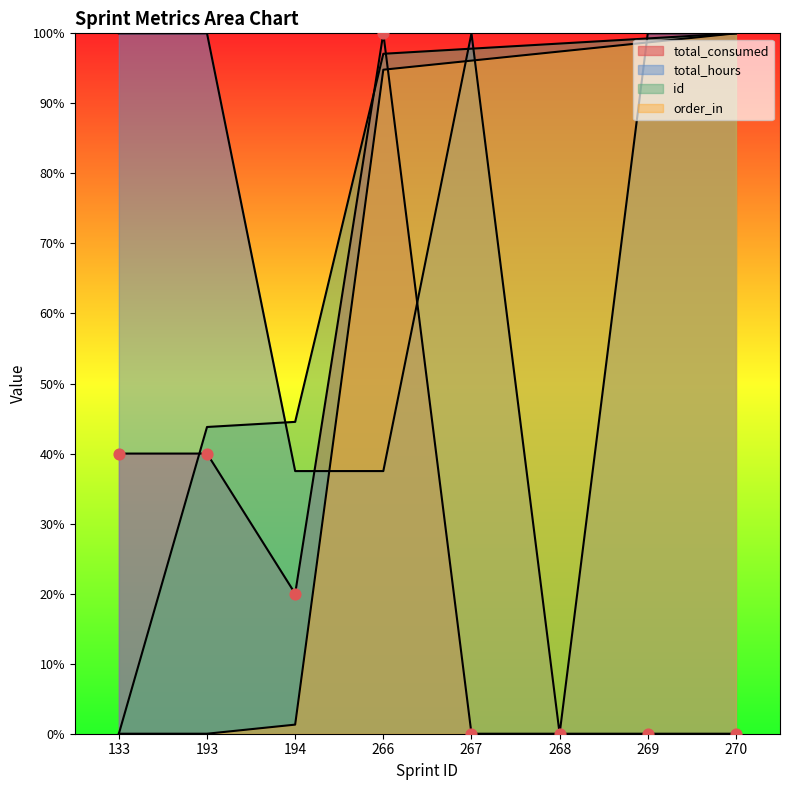

Which series has the largest total across all categories?

id